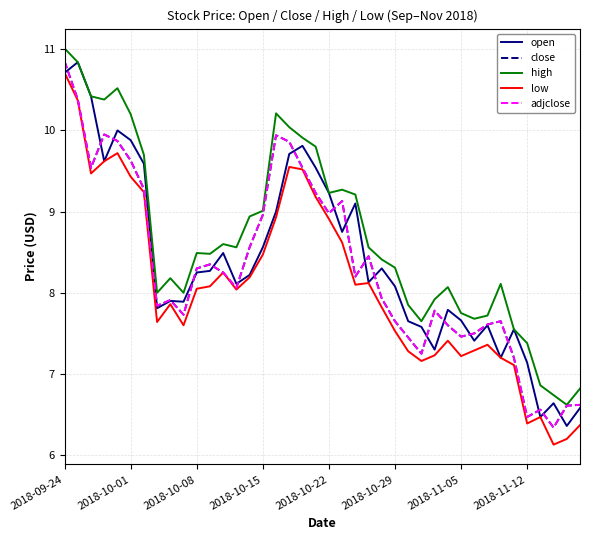

Does the chart have visible grid lines?

Yes